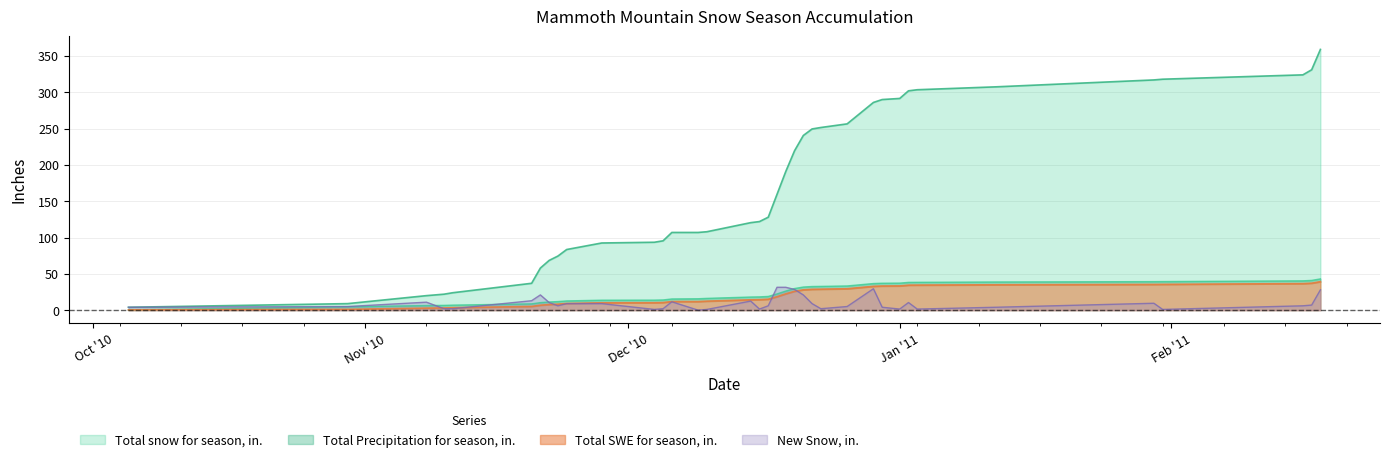

What are all the series names shown in the legend?

total_precip, total_swe, total_snow, new_snow